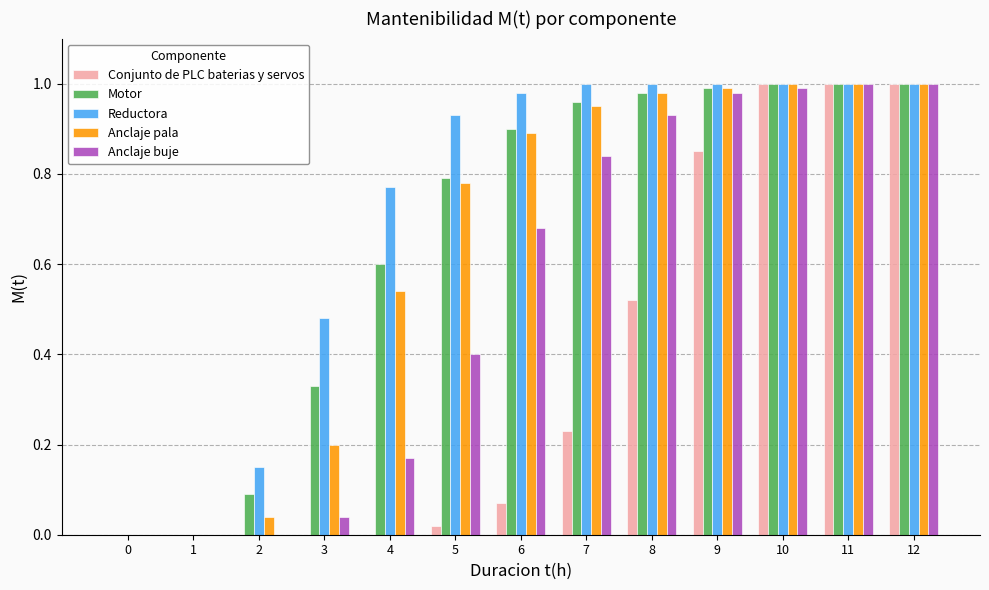

How many distinct data groups are displayed?

5